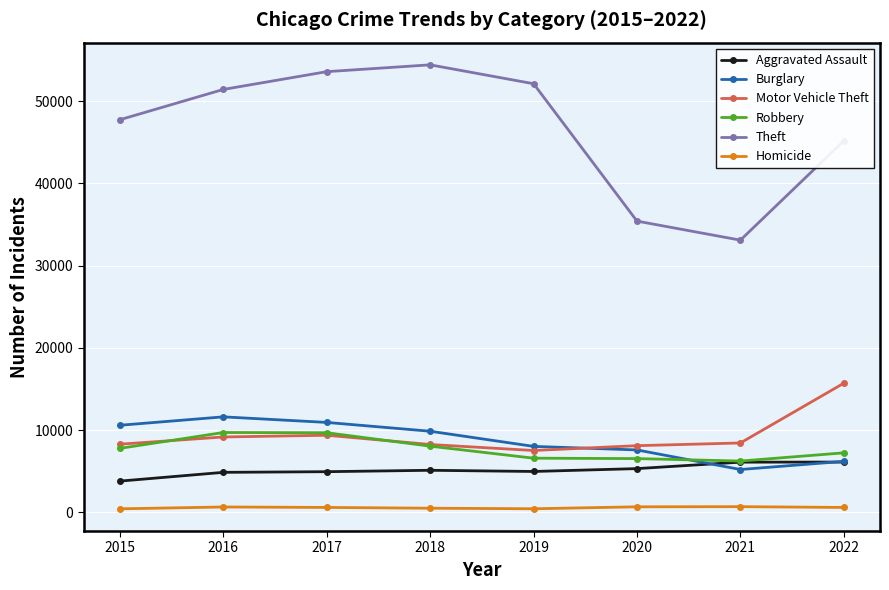

Which series changed the most between 2020 and 2022?

Theft